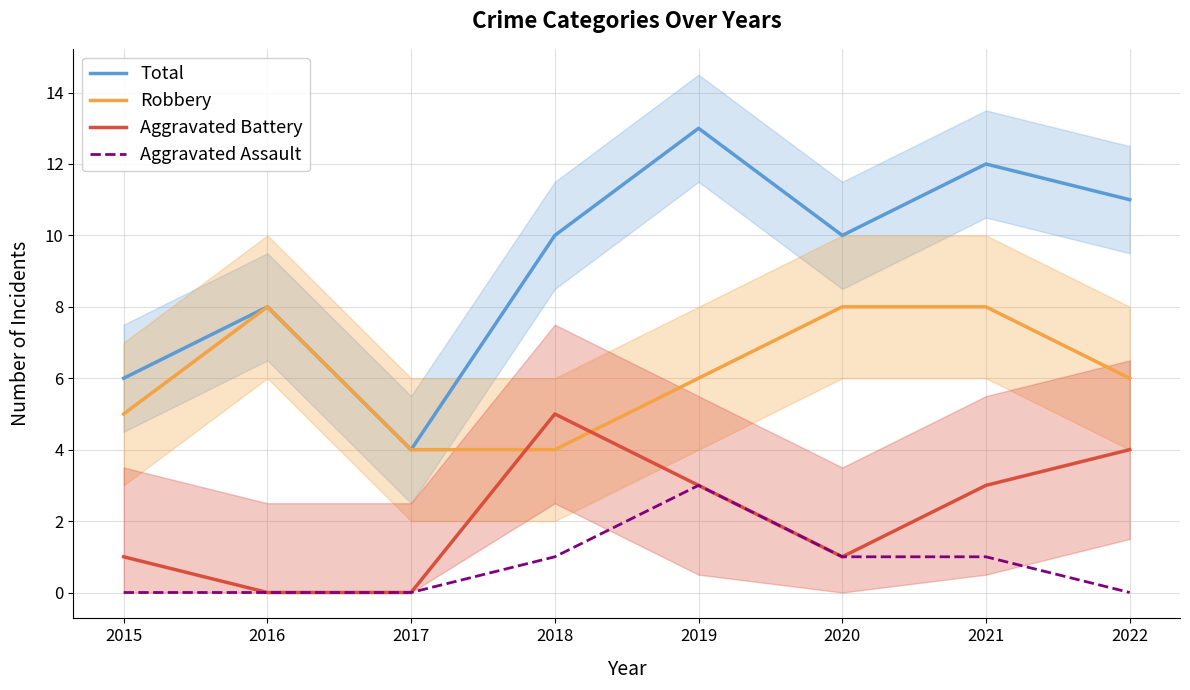

In Total, how many points are higher than both neighbors (excluding endpoints)?

3